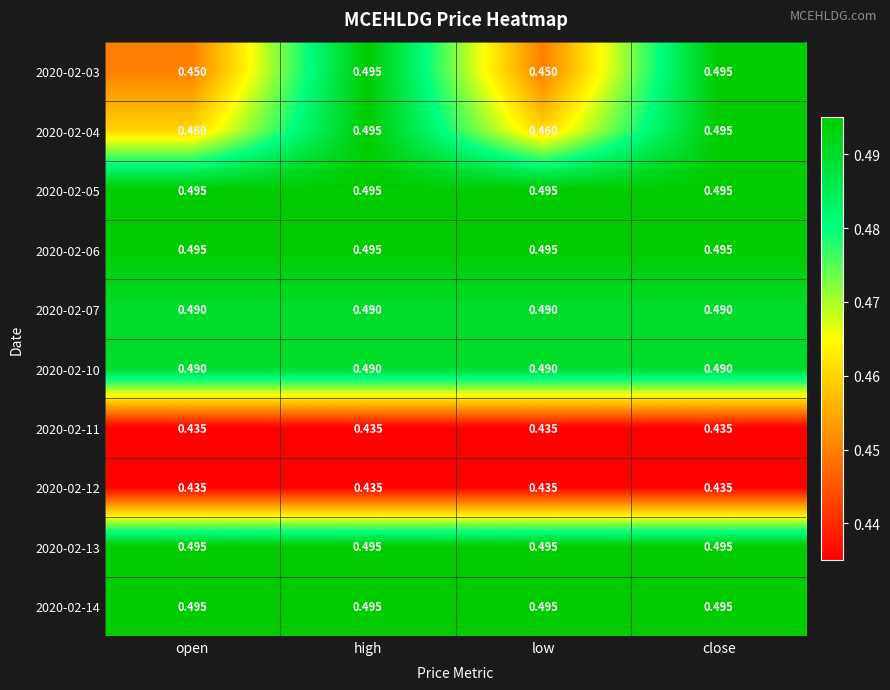

What is the spread (max minus min) of values at close?

0.1